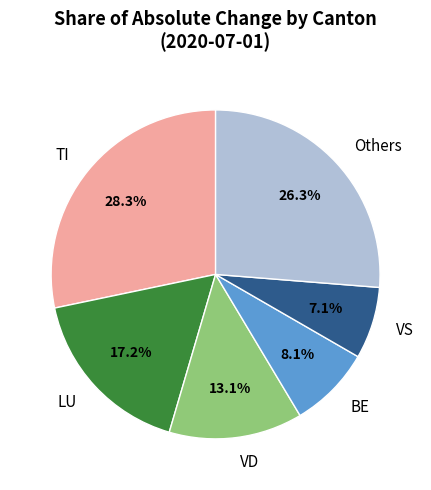

To the nearest percent, what percentage of the pie is TI?

28%